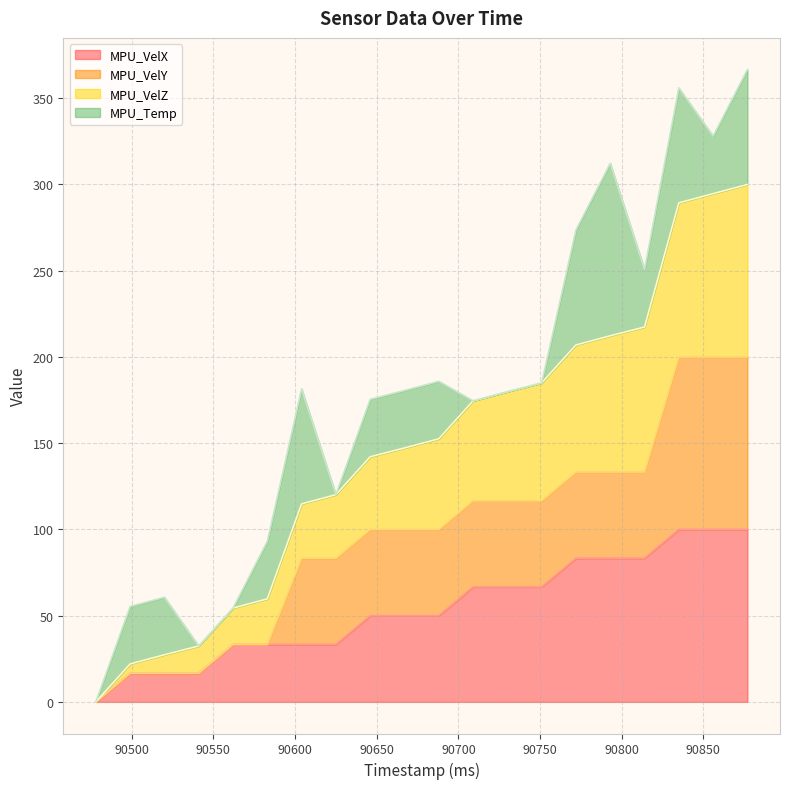

What is the maximum value for MPU_VelX?

100.0